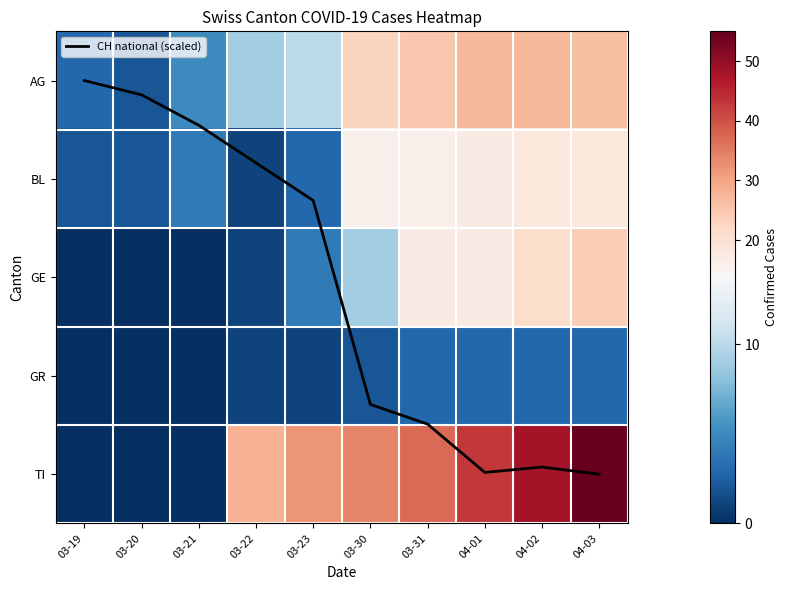

What is the total value across all series at 03-19?

5.0